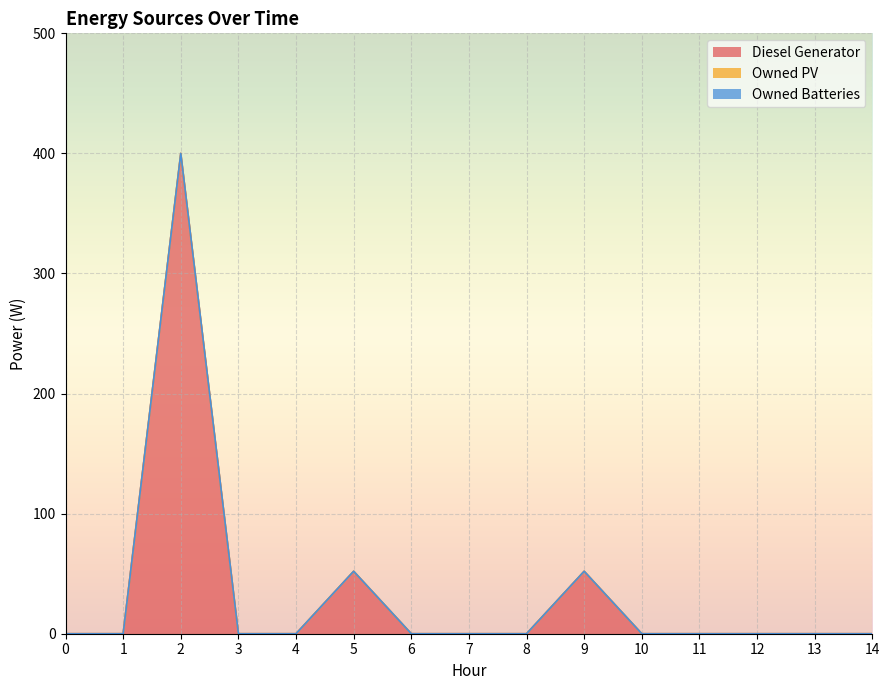

How many values in Diesel Generator are above zero?

3